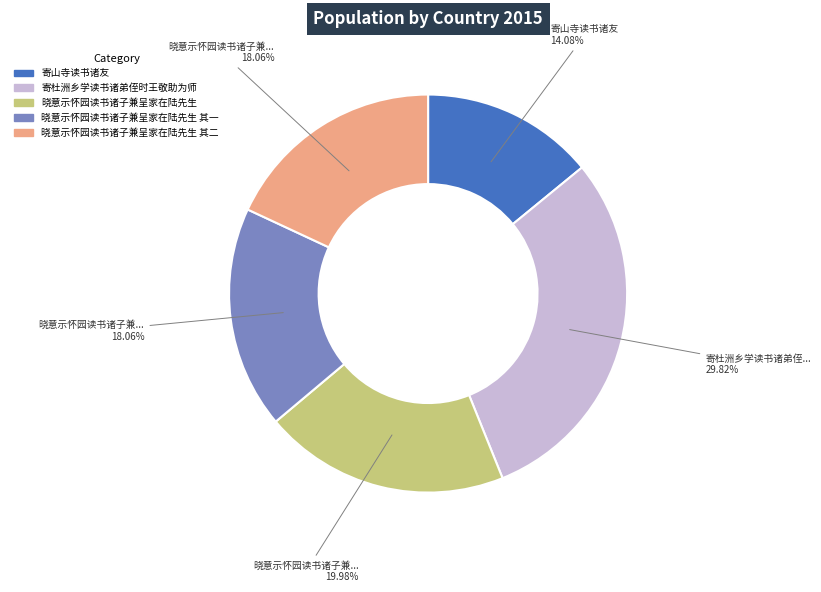

Which slice is the largest?

寄杜洲乡学读书诸弟侄时王敬助为师